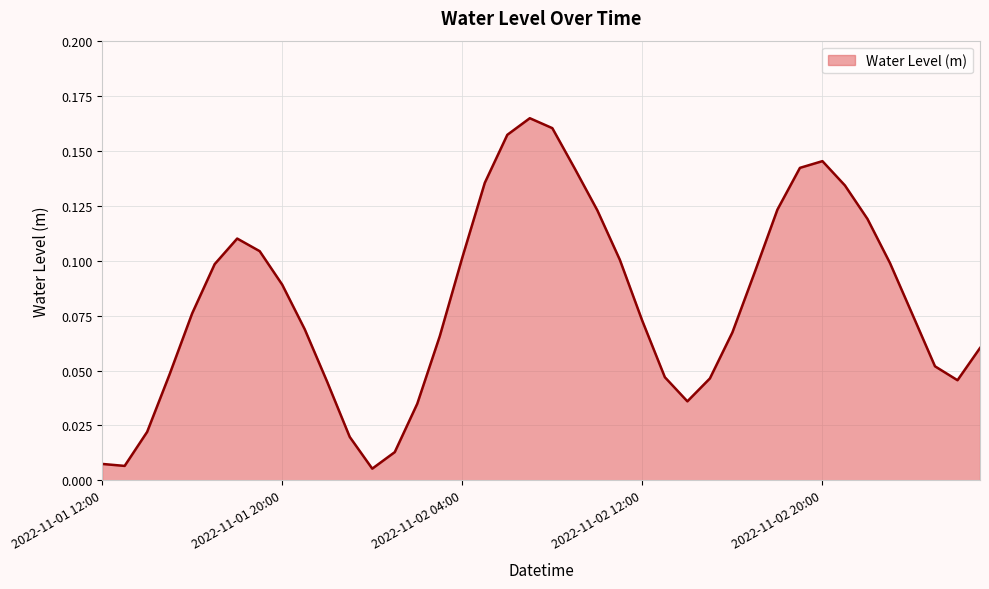

Does the chart display data point markers on the line(s)?

No